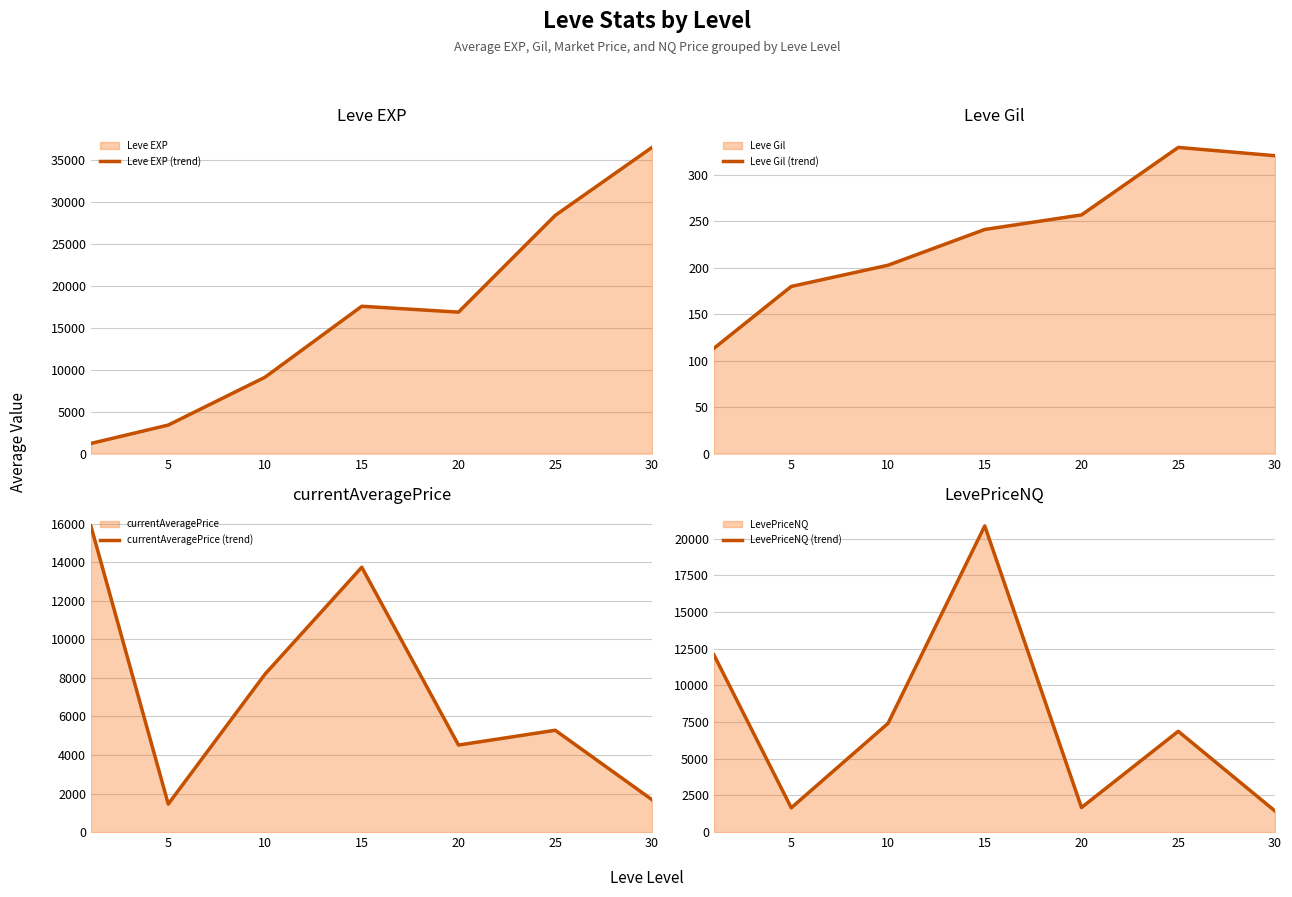

At which category is the sum across all series the highest?

15